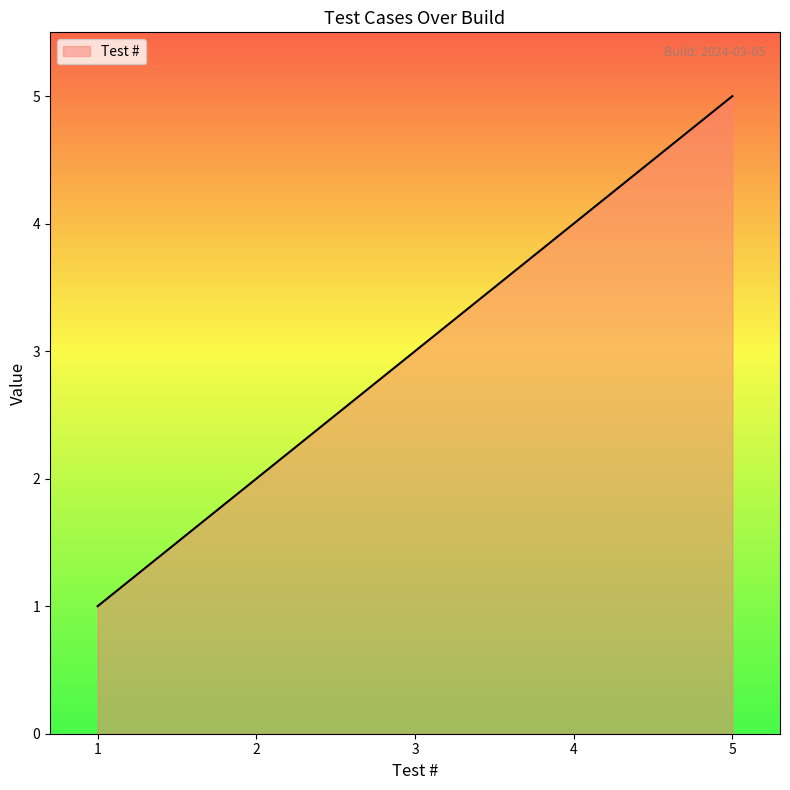

Approximately how many times larger is the value at 3 compared to 2?

1.5